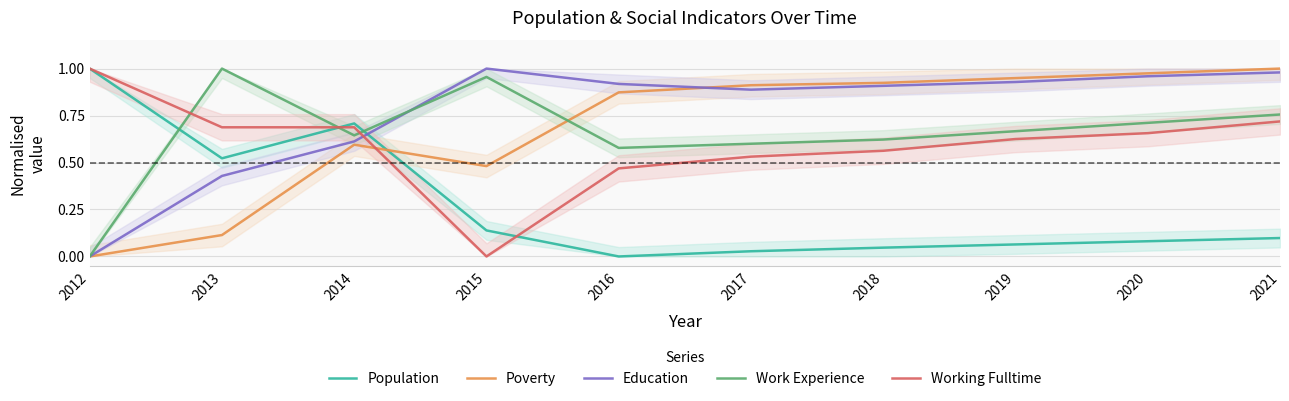

After their last crossing, which series has the higher values: Poverty or Working Fulltime?

Poverty